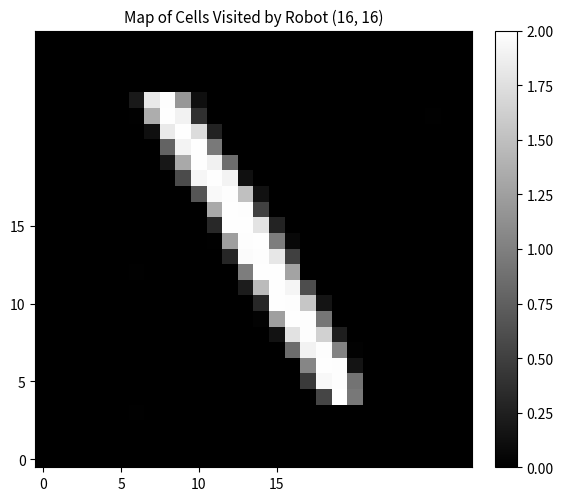

How many series are shown in this chart?

28